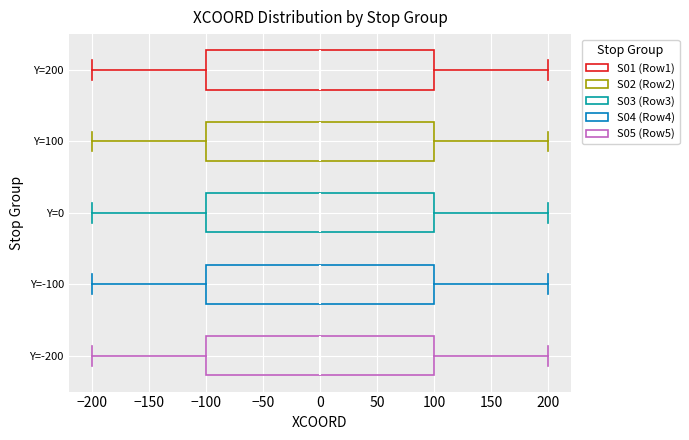

Reading bottom to top, transcribe this box plot: for each box, give where its median line is, the range the box spans, and where its two whiskers end, as read against the x-axis. The values are not printed on the chart, so give them approximately, as read against the axis.

Y=-200: median 0, box -100 to 100, whiskers -200 to 200
Y=-100: median 0, box -100 to 100, whiskers -200 to 200
Y=0: median 0, box -100 to 100, whiskers -200 to 200
Y=100: median 0, box -100 to 100, whiskers -200 to 200
Y=200: median 0, box -100 to 100, whiskers -200 to 200